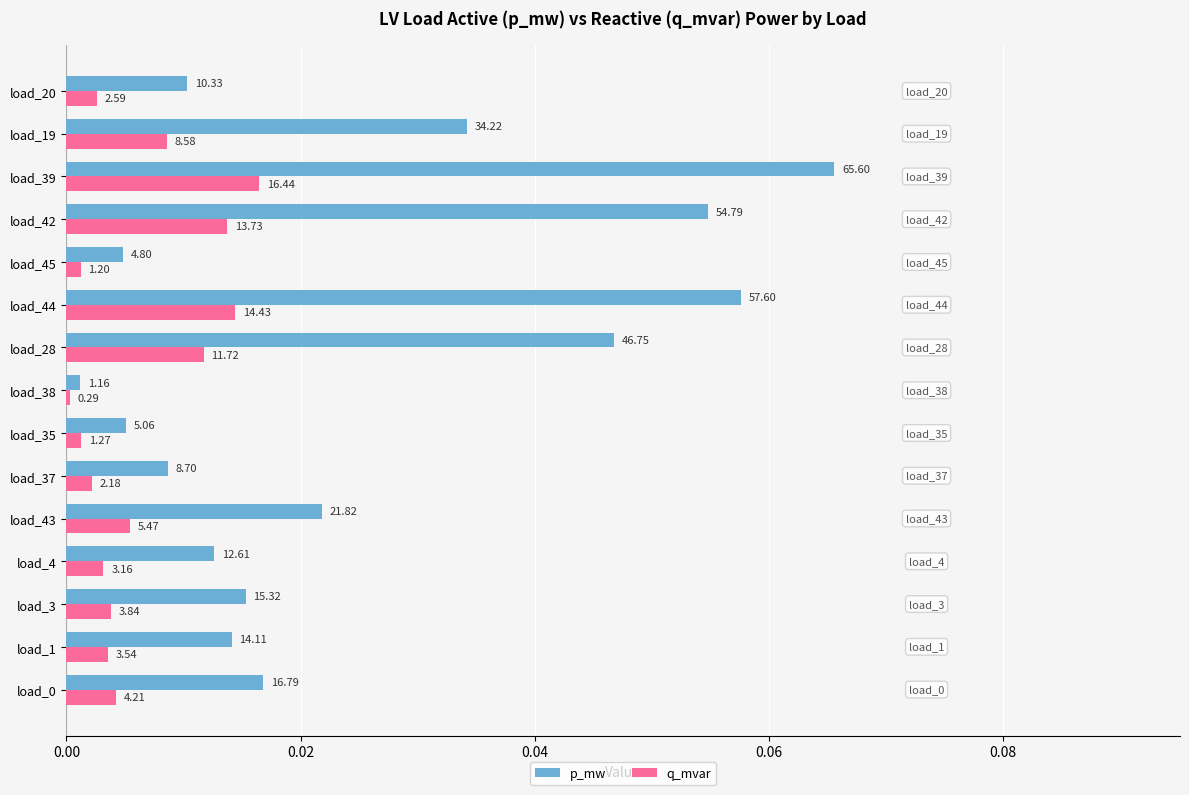

What are all the series names shown in the legend?

p_mw, q_mvar